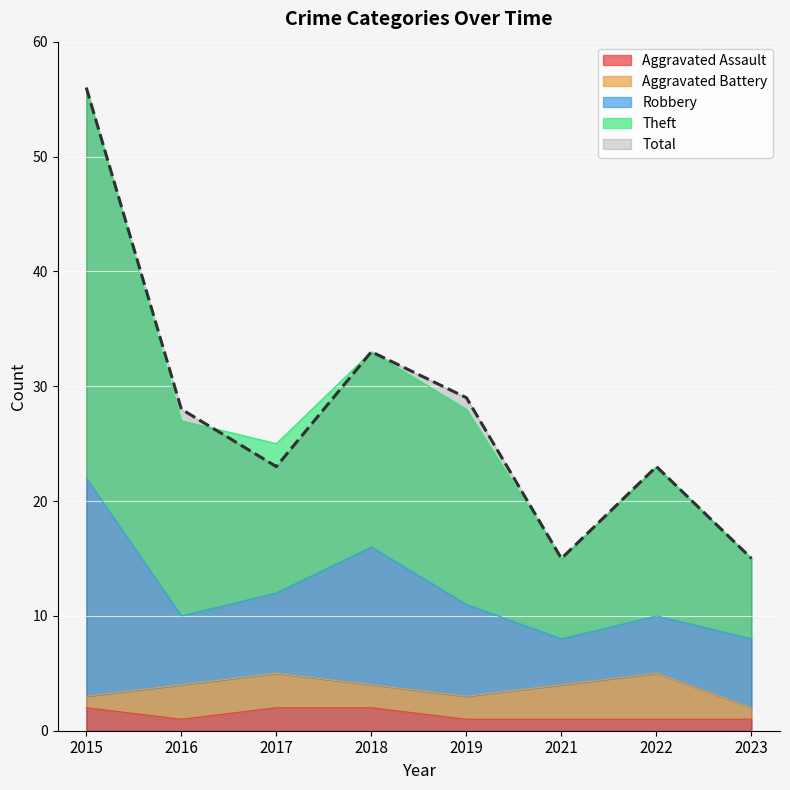

At how many categories does at least one series exceed 7?

8